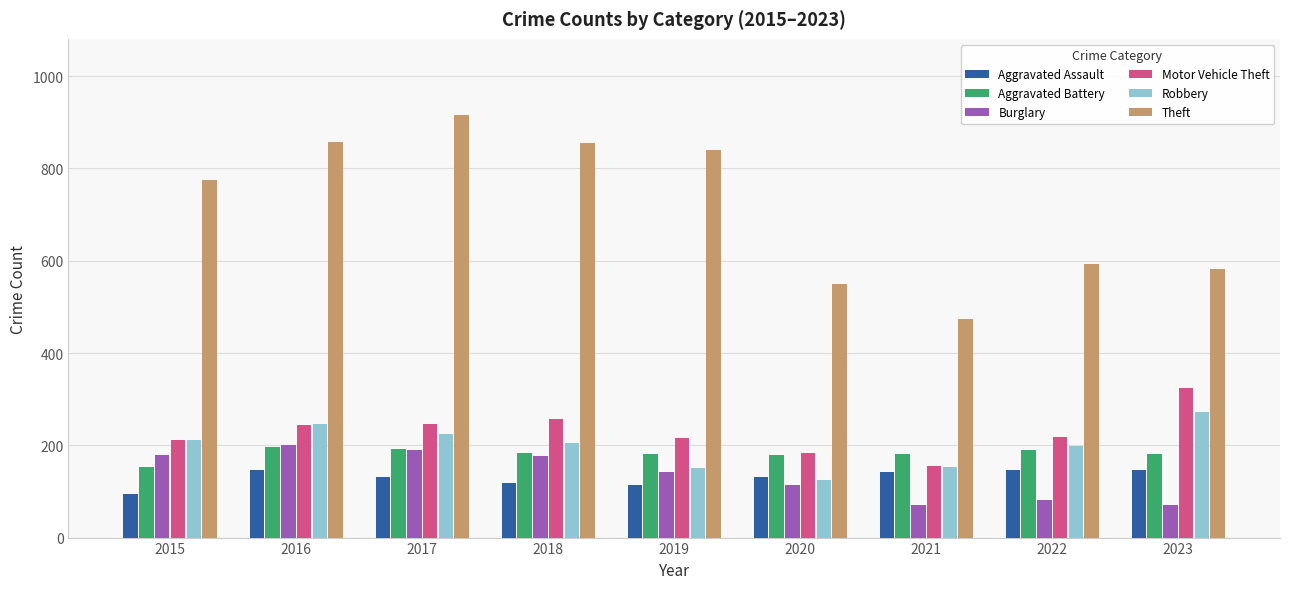

At which label does Robbery first exceed 204?

2015